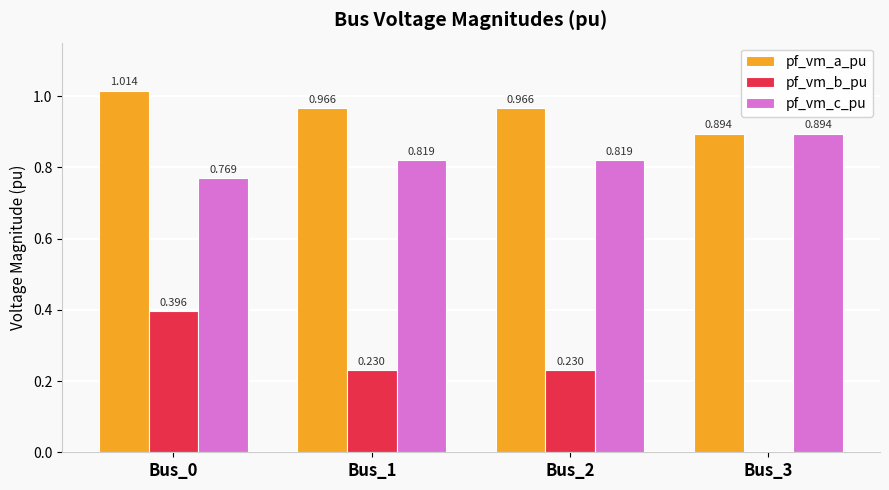

Which series has the largest total across all categories?

pf_vm_a_pu